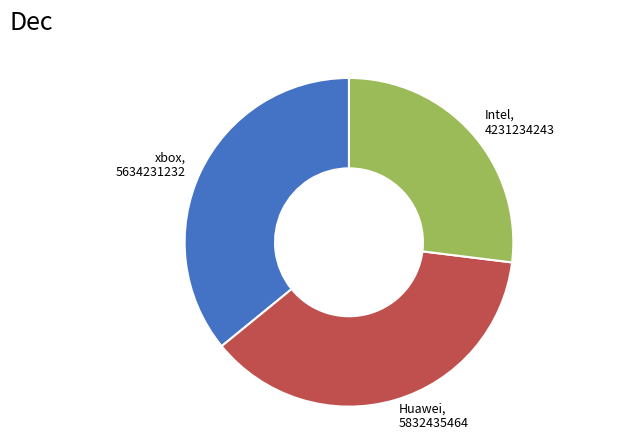

Which has a higher value, Intel, 4231234243 or xbox, 5634231232?

xbox, 5634231232